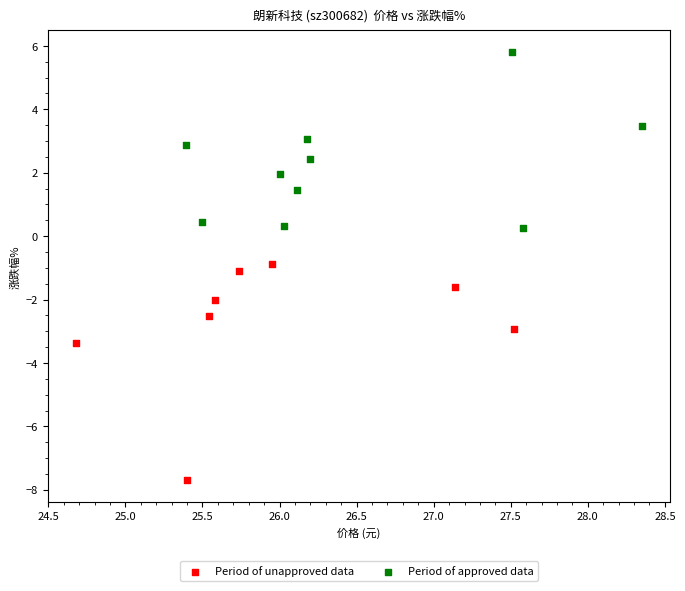

Which series contains the highest Y value?

Period of approved data